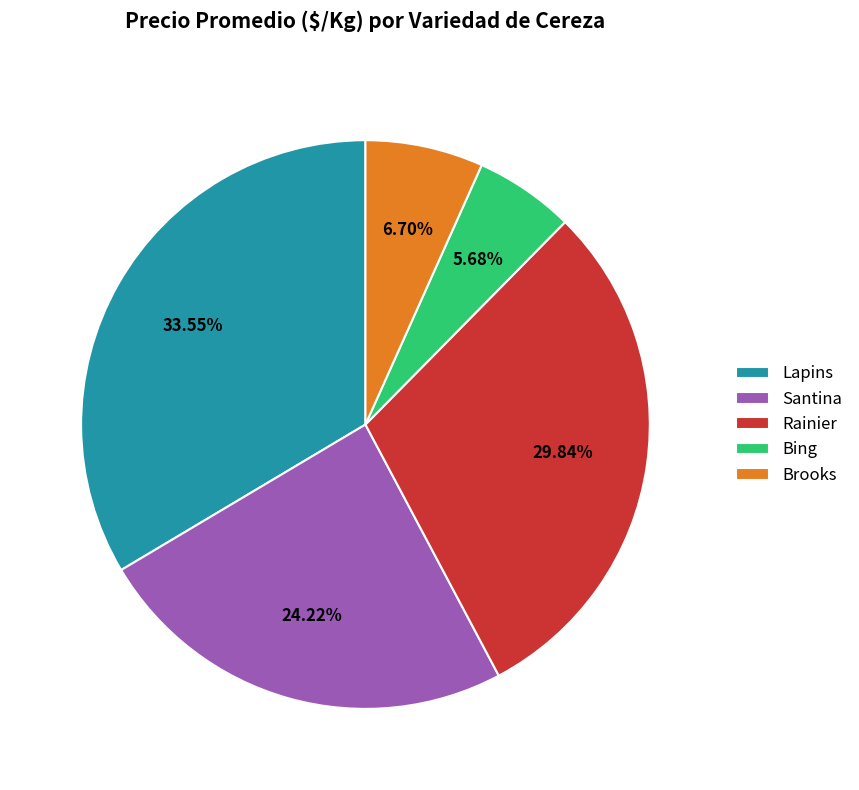

Which slice is the smallest?

Bing